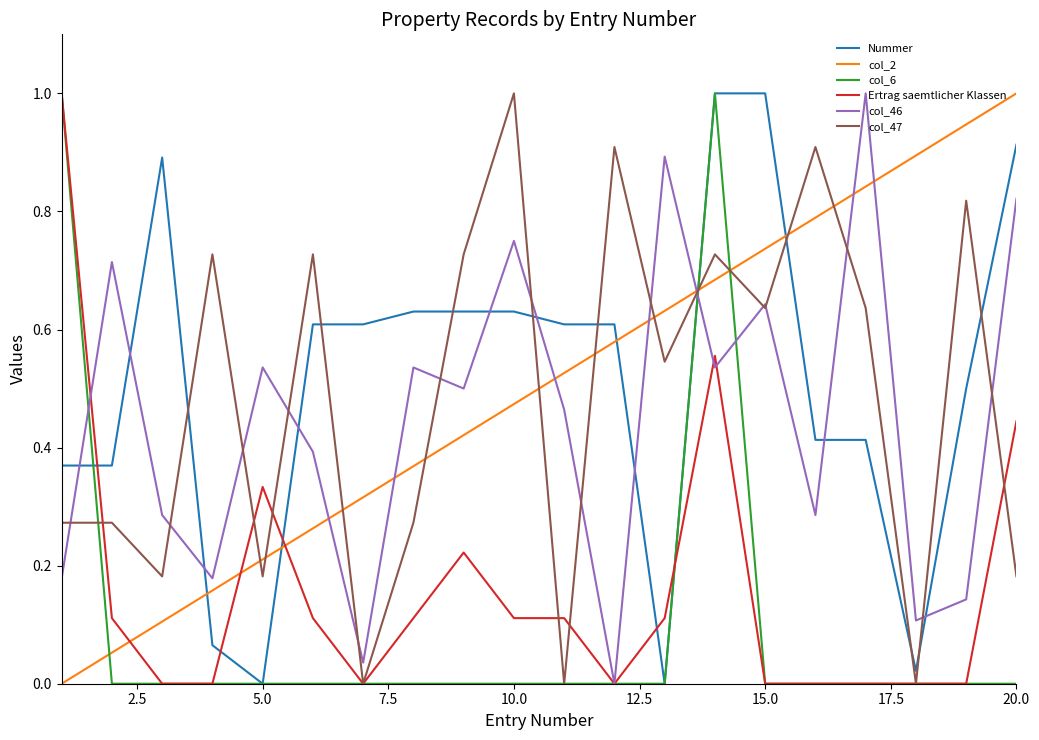

How many intersections are there between col_2 and col_47?

11